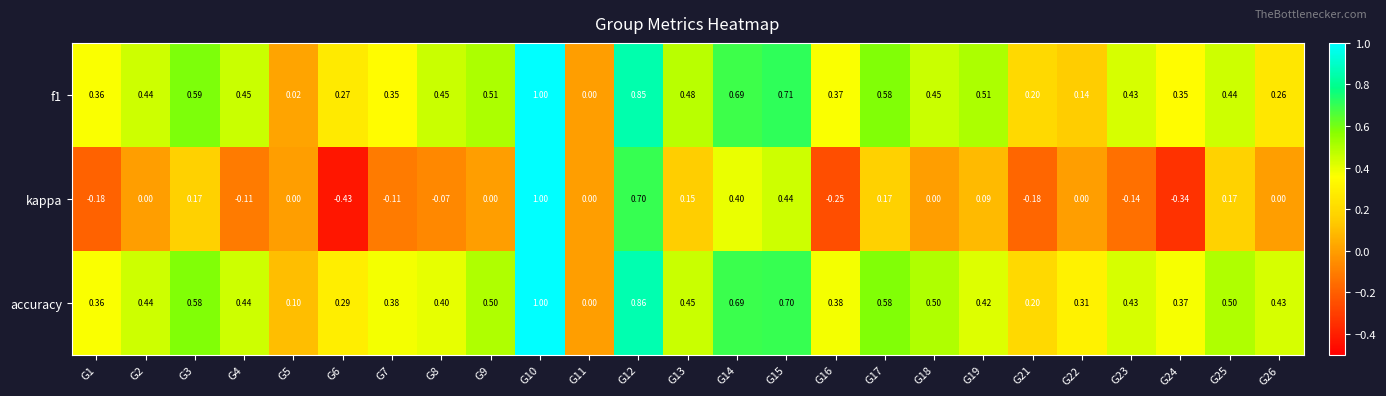

What is the difference between the highest and lowest values at G12?

0.2